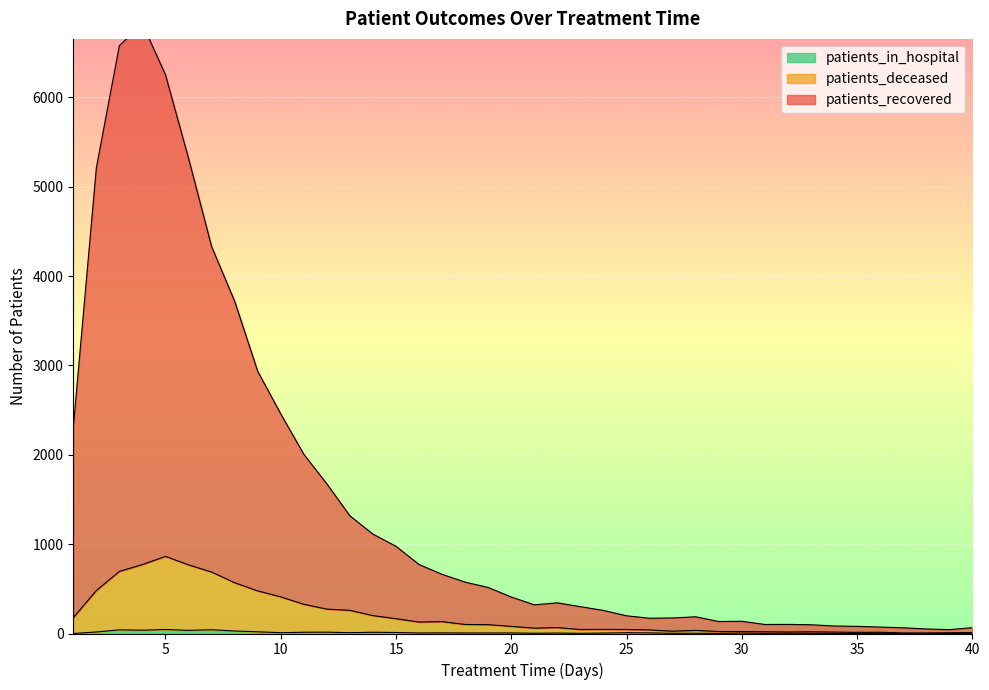

What is the value of the patients_deceased point at the 37th from the left?

6